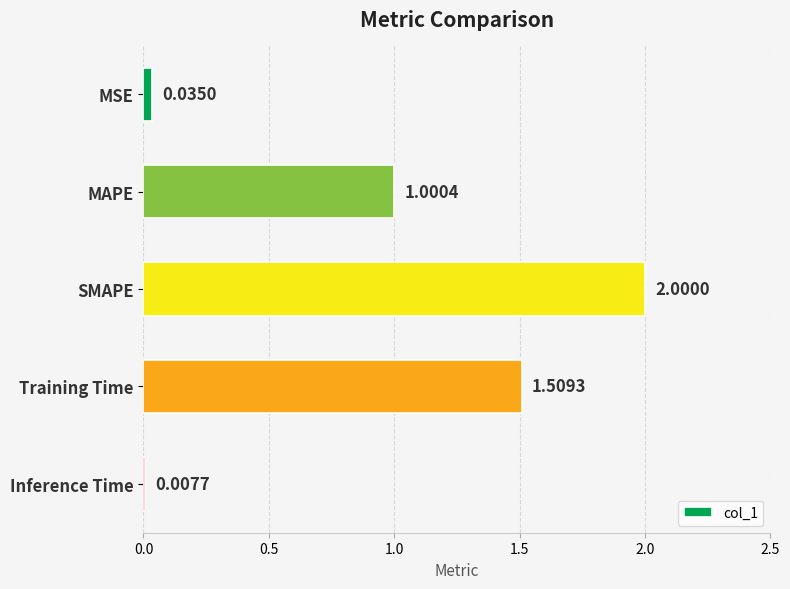

At which label is the value closest to 1?

MAPE